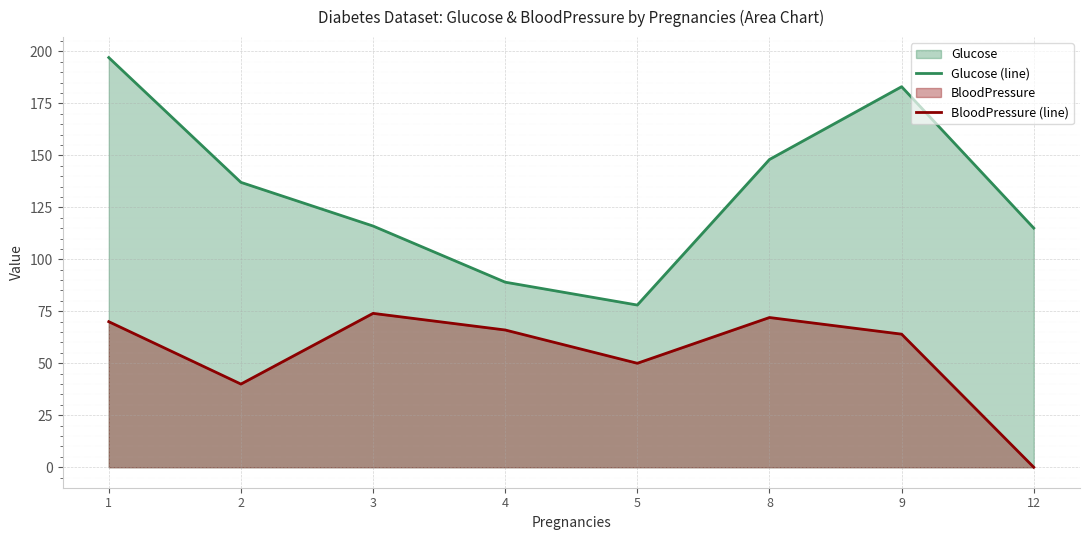

Where is Glucose (line) nearest to the value 137?

2